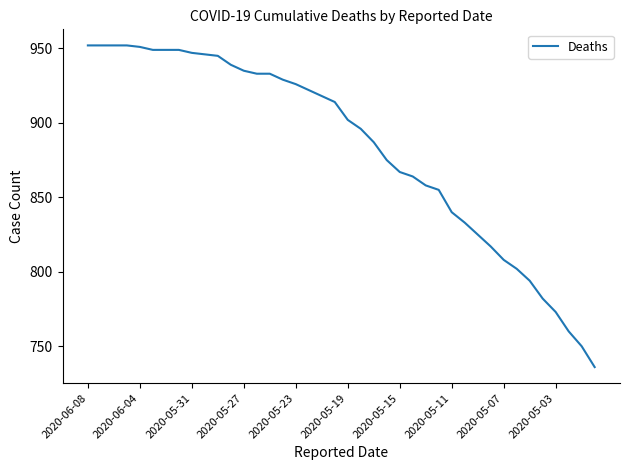

What is the difference between the maximum and minimum values?

216